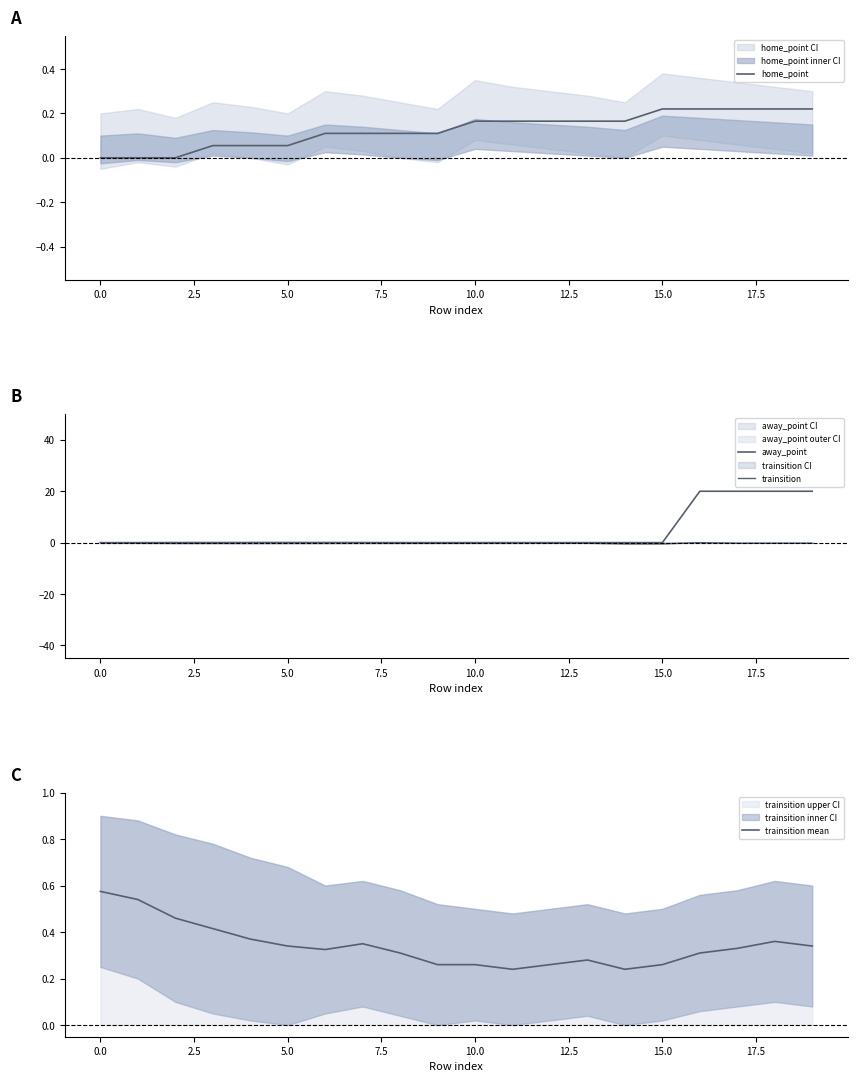

How many values in the away_point series exceed 0?

4